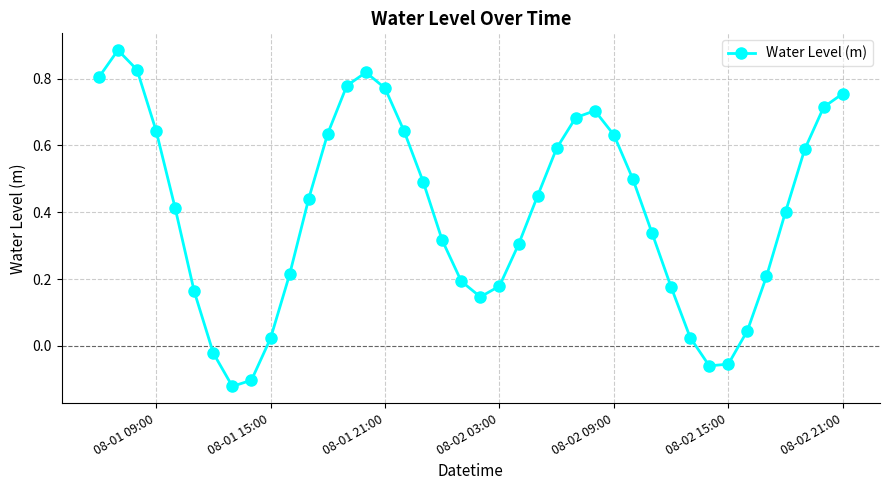

What is the sum of all values?

16.1